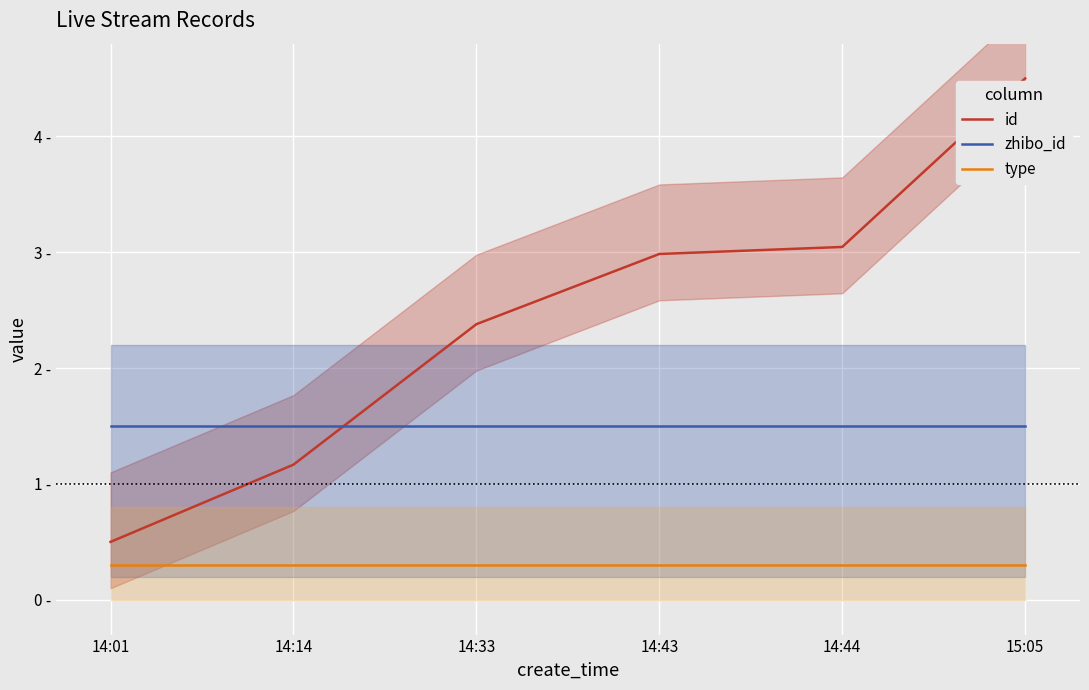

True or false: id and type intersect in this chart.

False